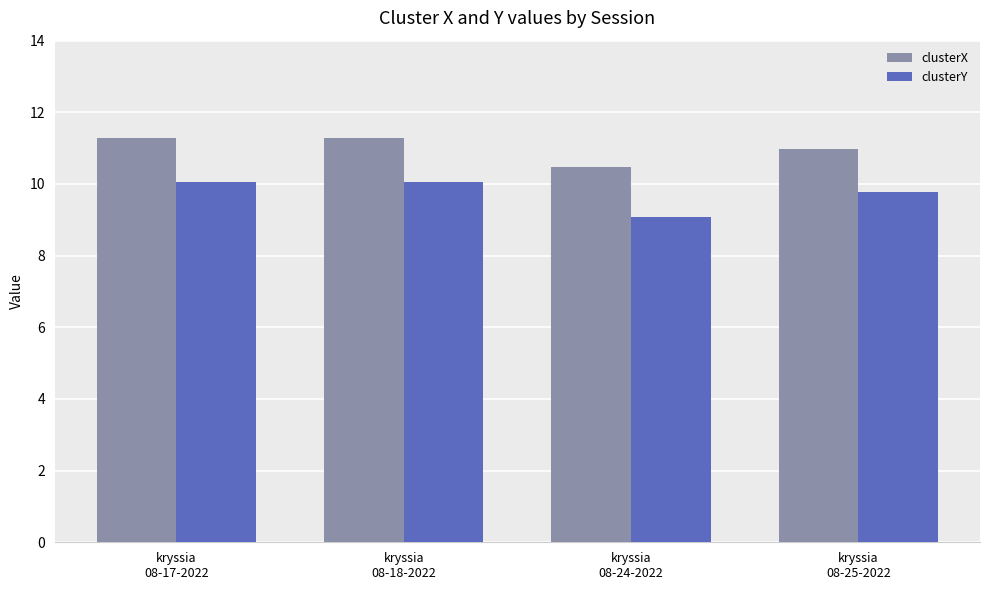

Which series has the largest total across all categories?

clusterX